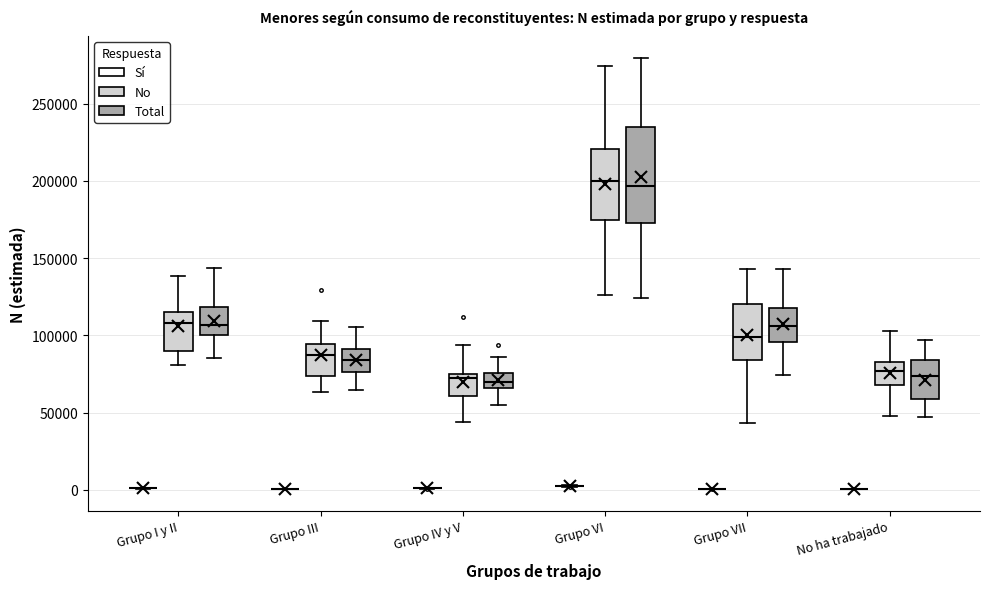

Reading left to right, transcribe this box plot: for each box, give where its median line is, the range the box spans, and where its two whiskers end, as read against the y-axis. The values are not printed on the chart, so give them approximately, as read against the axis.

Grupo I y II (Sí): box collapsed to a line at 0, whiskers 0 to 0
Grupo I y II (No): median 110000, box 90000 to 115000, whiskers 80000 to 140000
Grupo I y II (Total): median 105000, box 100000 to 120000, whiskers 85000 to 145000
Grupo III (Sí): box collapsed to a line at 0, whiskers 0 to 0
Grupo III (No): median 90000, box 75000 to 95000, whiskers 65000 to 110000
Grupo III (Total): median 85000, box 75000 to 90000, whiskers 65000 to 105000
Grupo IV y V (Sí): box collapsed to a line at 0, whiskers 0 to 0
Grupo IV y V (No): median 70000, box 60000 to 75000, whiskers 45000 to 95000
Grupo IV y V (Total): median 70000, box 65000 to 75000, whiskers 55000 to 85000
Grupo VI (Sí): box collapsed to a line at 5000, whiskers 0 to 5000
Grupo VI (No): median 200000, box 175000 to 220000, whiskers 125000 to 275000
Grupo VI (Total): median 195000, box 175000 to 235000, whiskers 125000 to 280000
Grupo VII (Sí): box collapsed to a line at 0, whiskers 0 to 0
Grupo VII (No): median 100000, box 85000 to 120000, whiskers 45000 to 145000
Grupo VII (Total): median 105000, box 95000 to 115000, whiskers 75000 to 145000
No ha trabajado (Sí): box collapsed to a line at 0, whiskers 0 to 0
No ha trabajado (No): median 75000, box 70000 to 85000, whiskers 50000 to 105000
No ha trabajado (Total): median 75000, box 60000 to 85000, whiskers 45000 to 95000